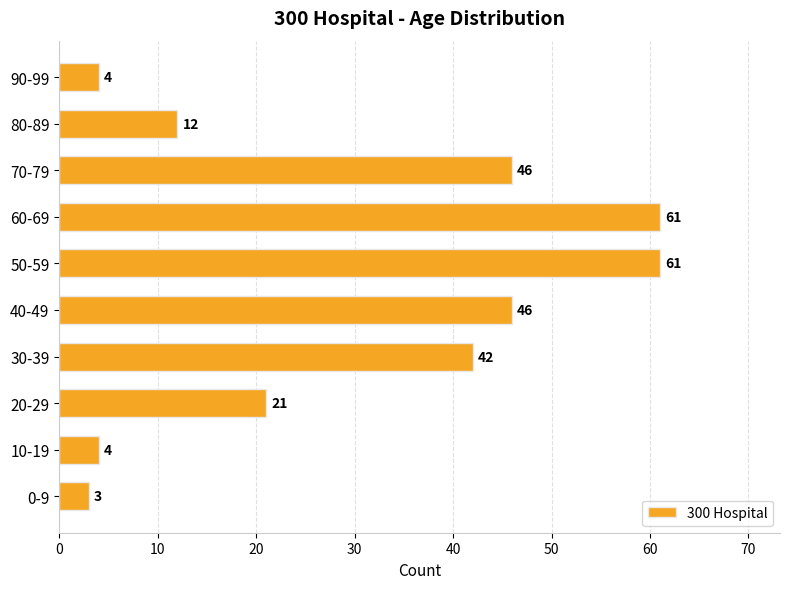

Is it true that the value at 20-29 is 33?

False